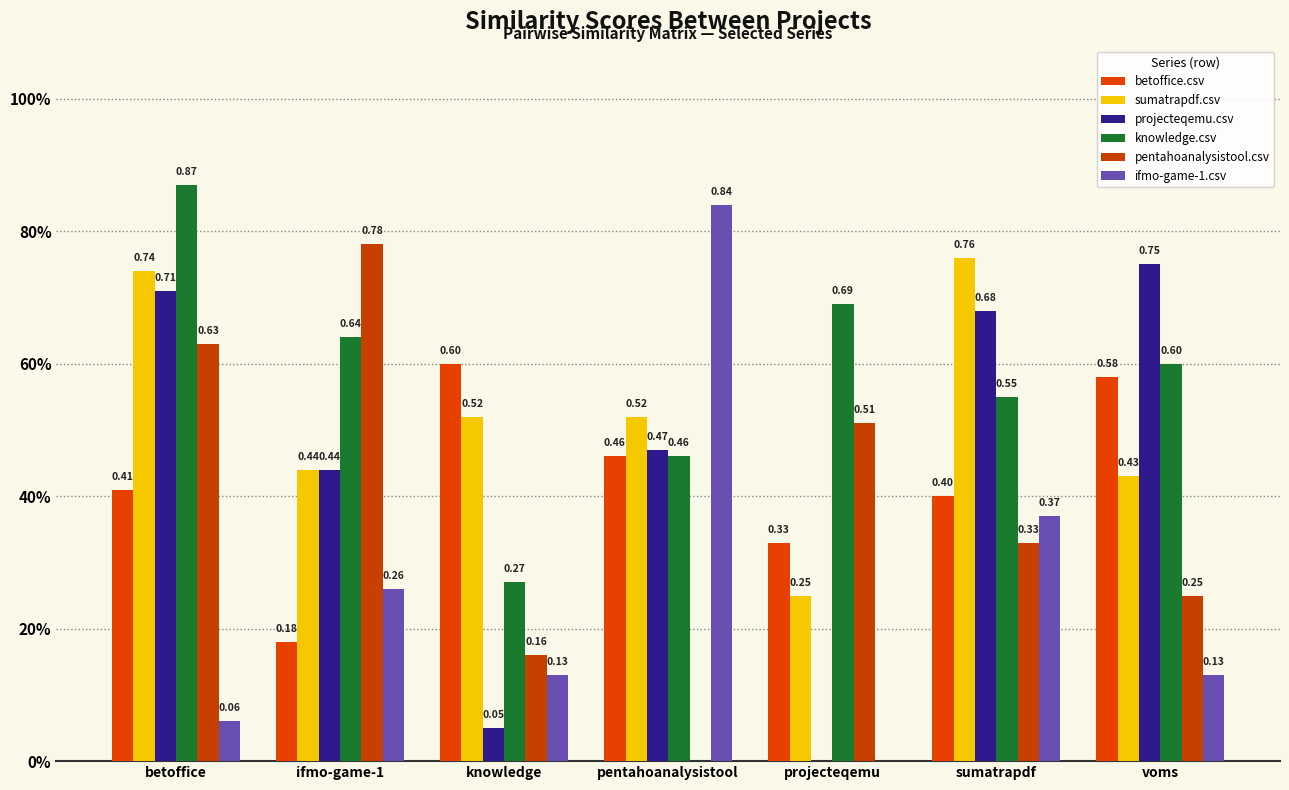

Does the chart contain stacked bars?

No